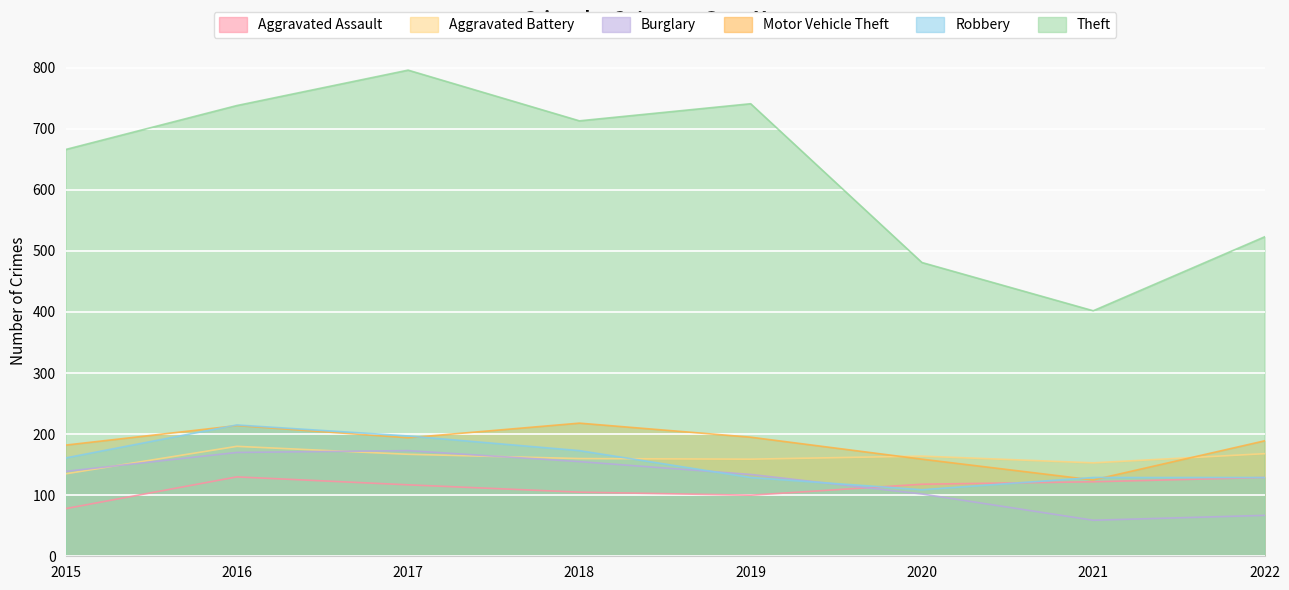

What is the value of the Motor Vehicle Theft point at the 2nd from the left?

214